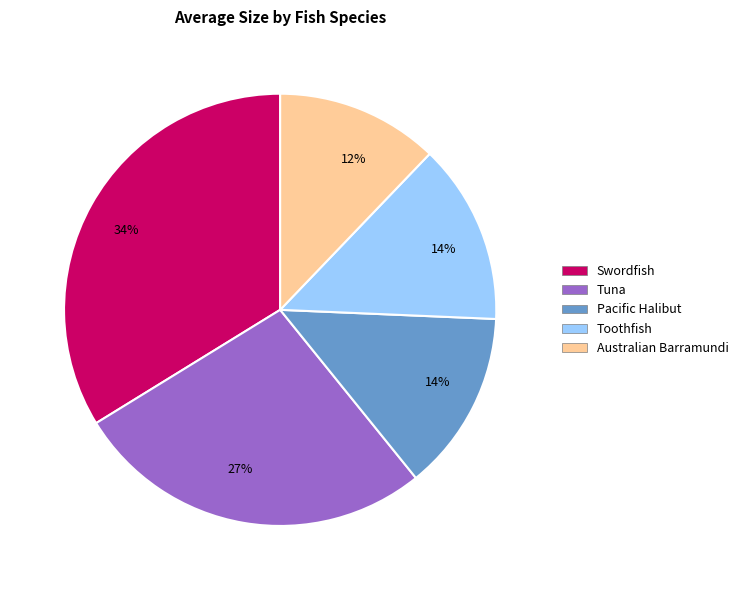

What is the smallest slice in the pie chart?

Australian Barramundi